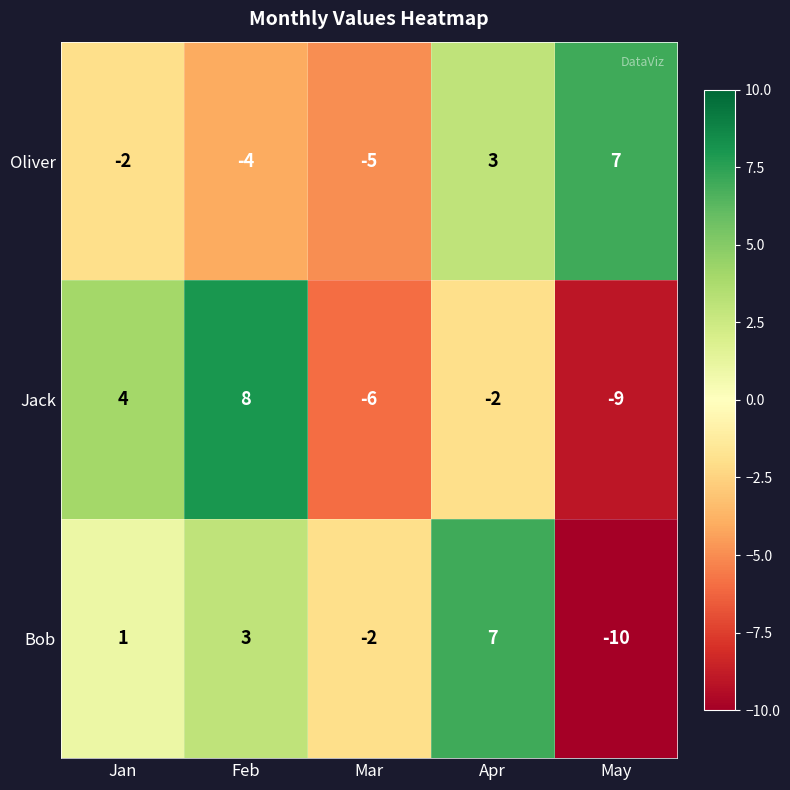

What is the difference between the second highest and second lowest values in the Oliver series?

7